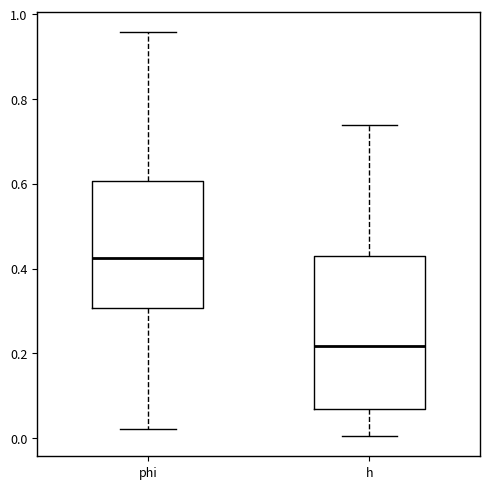

Which box's median line is the highest?

phi